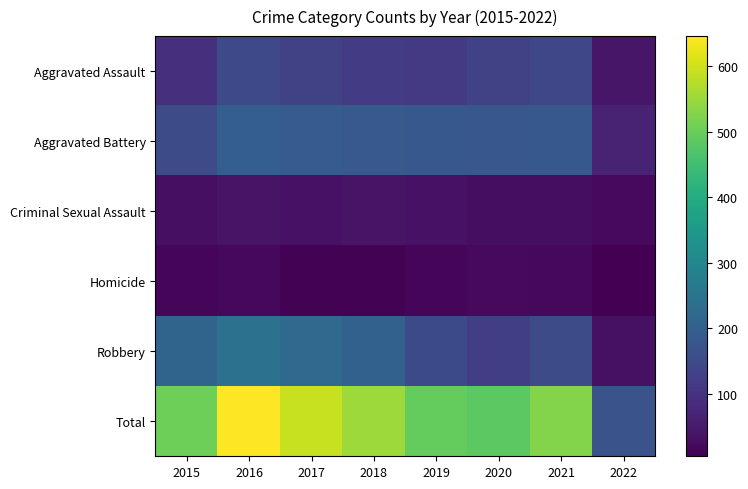

Reading right to left, what are all the values shown in this chart?

Aggravated Assault: 2022=43	2021=142	2020=131	2019=113	2018=119	2017=131	2016=146	2015=95
Aggravated Battery: 2022=68	2021=182	2020=180	2019=182	2018=183	2017=191	2016=196	2015=154
Criminal Sexual Assault: 2022=21	2021=30	2020=28	2019=36	2018=38	2017=37	2016=39	2015=31
Homicide: 2022=5	2021=20	2020=22	2019=14	2018=8	2017=8	2016=18	2015=13
Robbery: 2022=33	2021=153	2020=124	2019=150	2018=204	2017=224	2016=247	2015=212
Total: 2022=170	2021=527	2020=485	2019=495	2018=552	2017=591	2016=646	2015=505